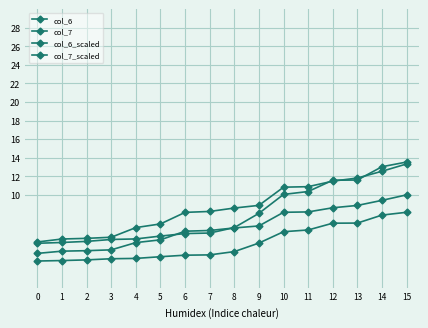

True or false: col_6 has a value of 7.9 at 0.

False